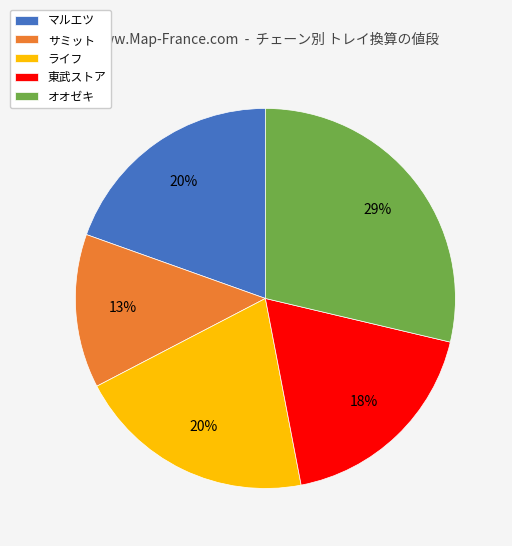

To the nearest percent, what percentage of the pie is 東武ストア?

18%